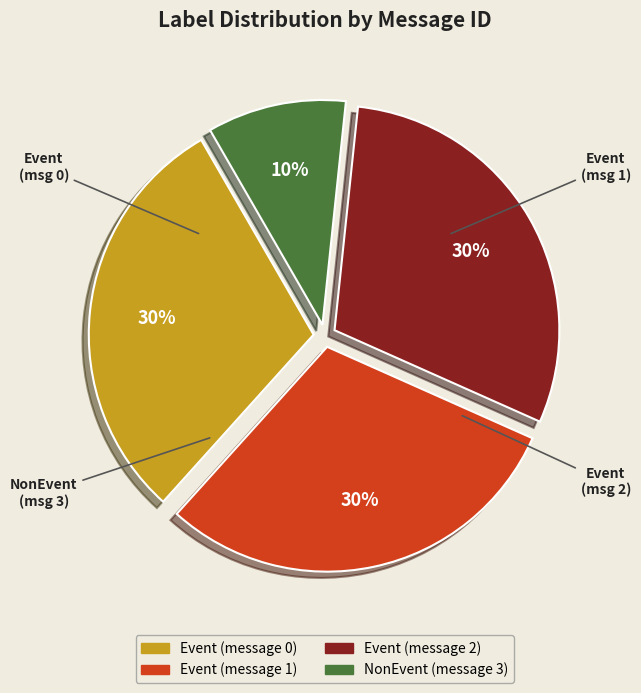

Is there any slice that represents more than half of the pie?

No